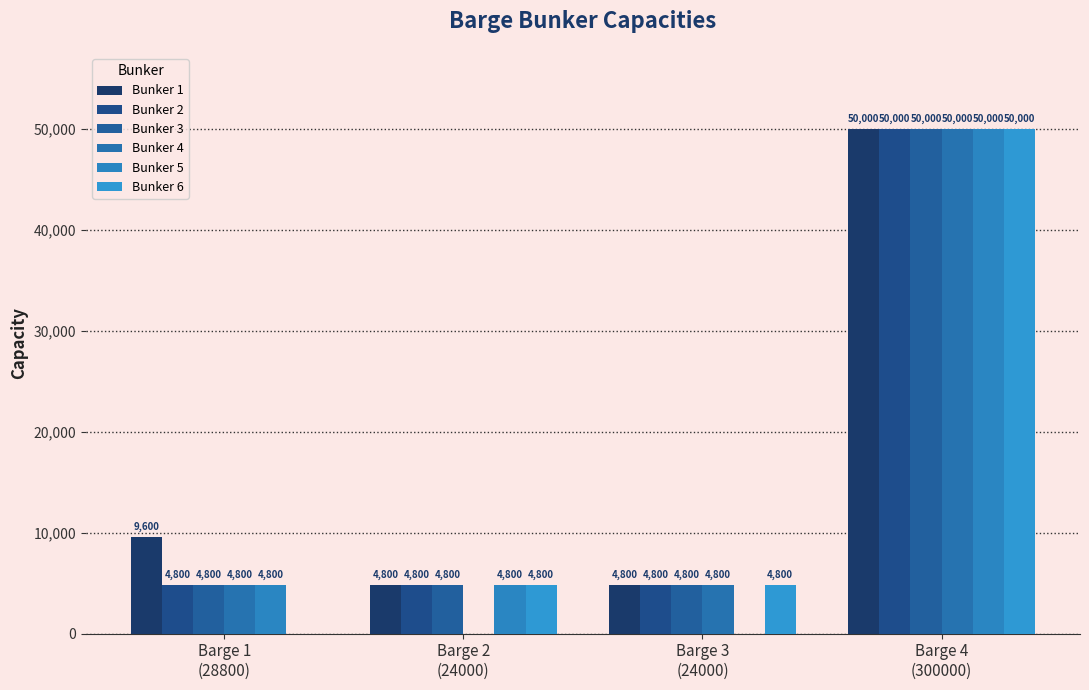

What is the approximate value of Bunker 2 at Barge 3
(24000)?

4800